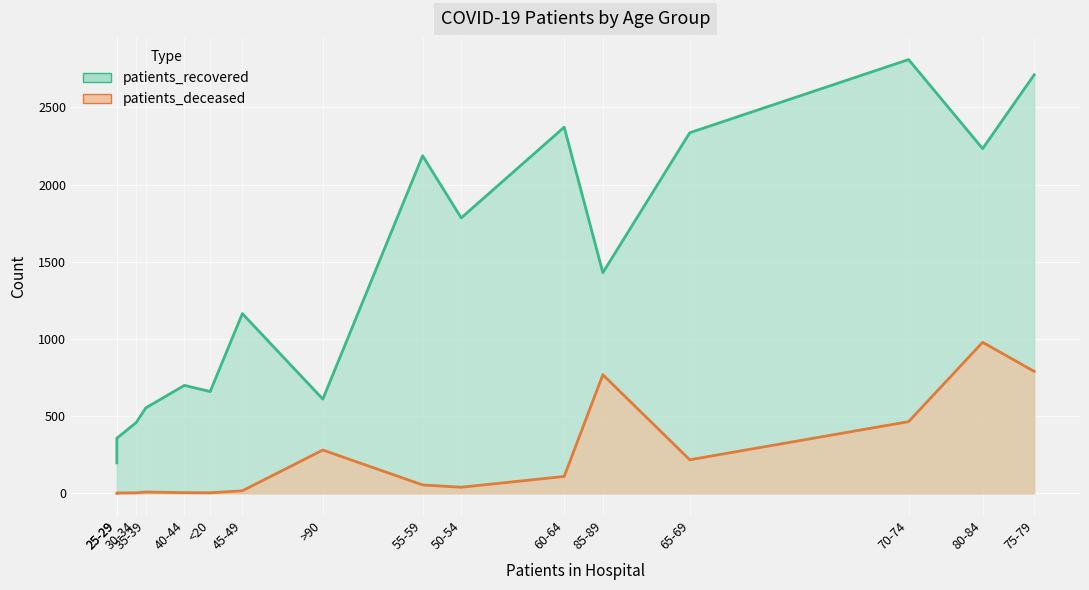

True or false: patients_recovered has a value of 1429 at 85-89.

True